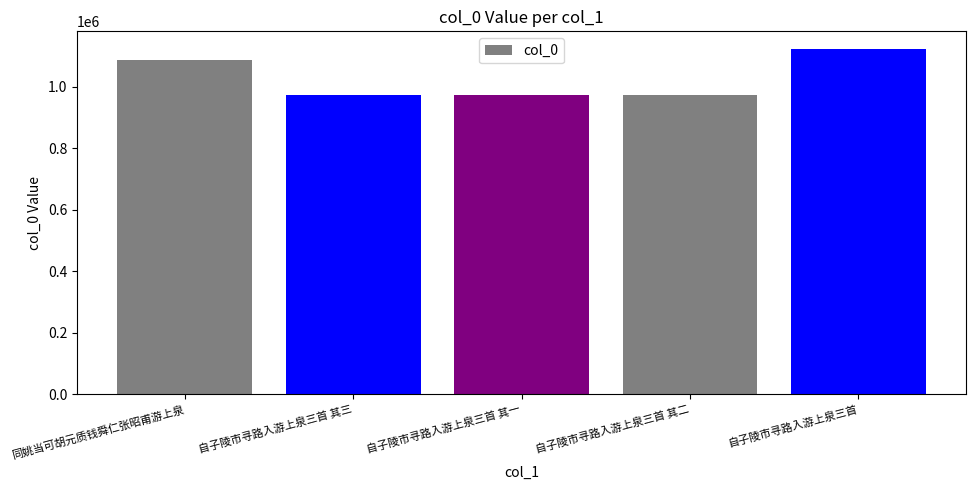

True or false: the data shows 974802 at 自子陵市寻路入游上泉三首 其三.

True